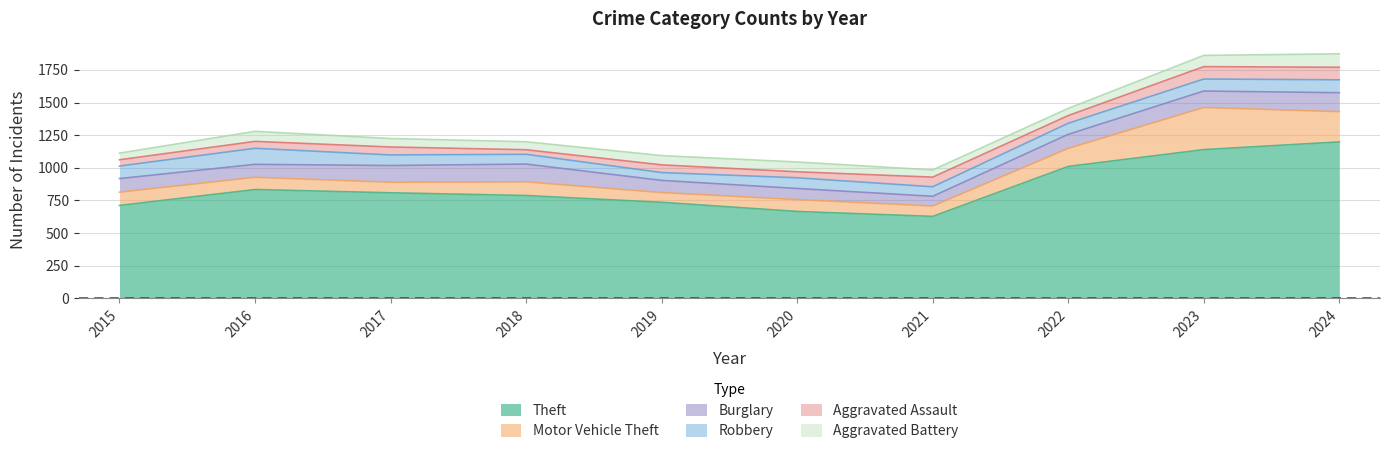

At which category does the chart reach its minimum across all series?

2018